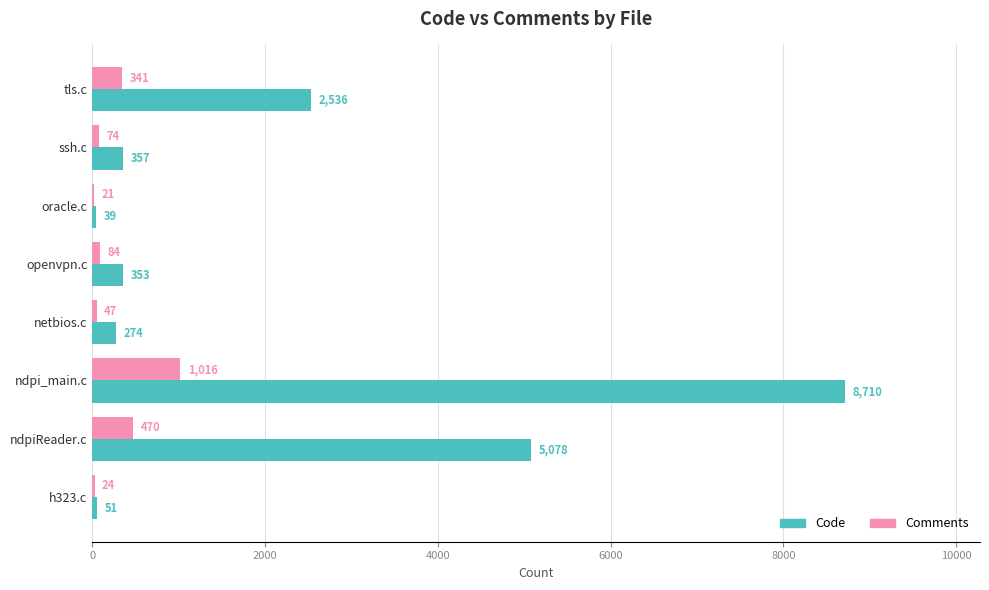

The value of Code at h323.c is 51. True or false?

True